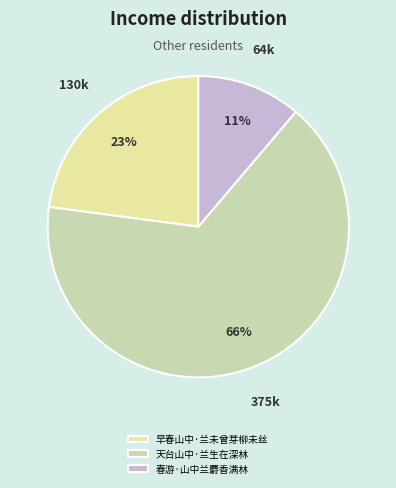

How many segments does this pie chart have?

3